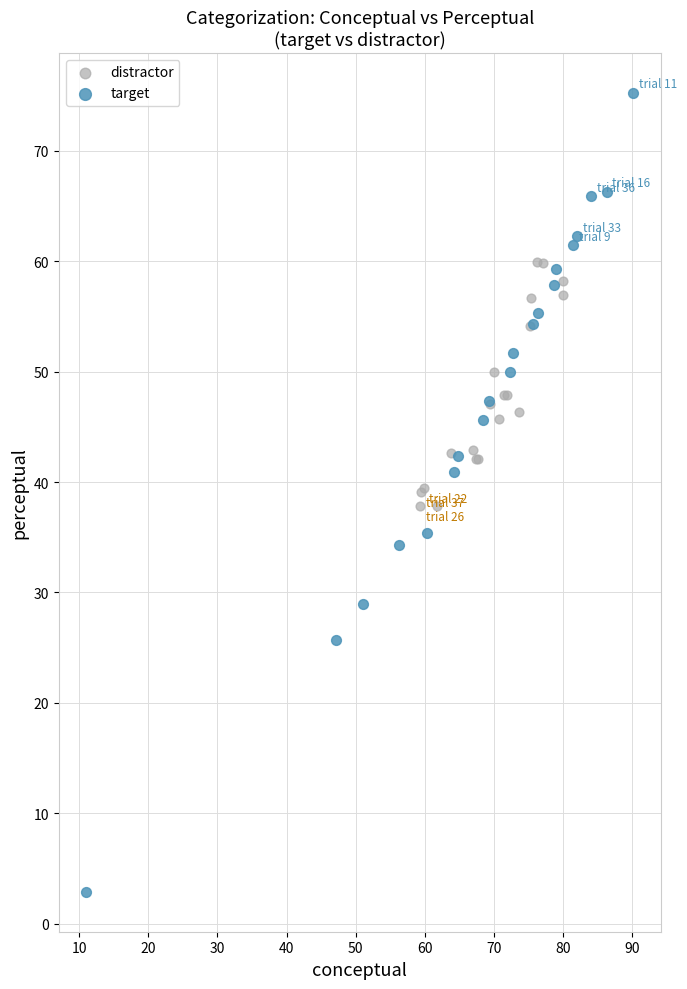

Which series reaches the maximum Y coordinate?

target